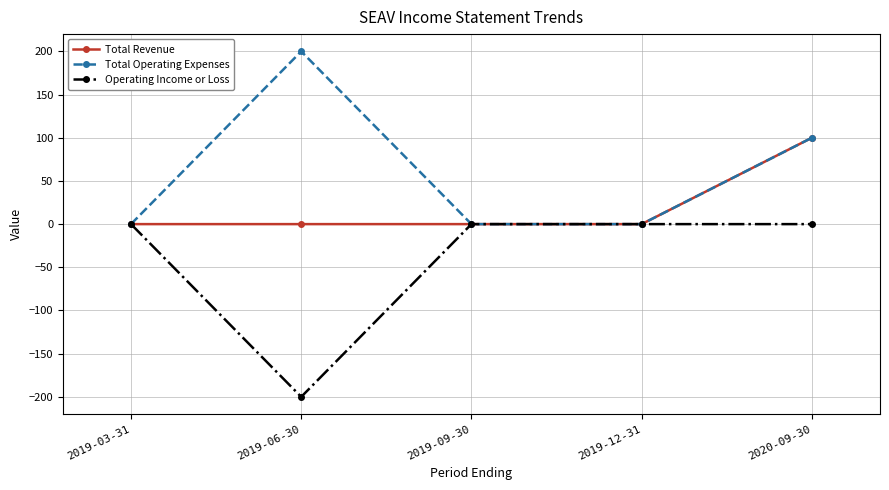

Reading right to left, extract all data points from this chart.

Total Revenue: 2020-09-30=100	2019-12-31=0	2019-09-30=0	2019-06-30=0	2019-03-31=0
Total Operating Expenses: 2020-09-30=100	2019-12-31=0	2019-09-30=0	2019-06-30=200	2019-03-31=0
Operating Income or Loss: 2020-09-30=0	2019-12-31=0	2019-09-30=0	2019-06-30=-200	2019-03-31=0